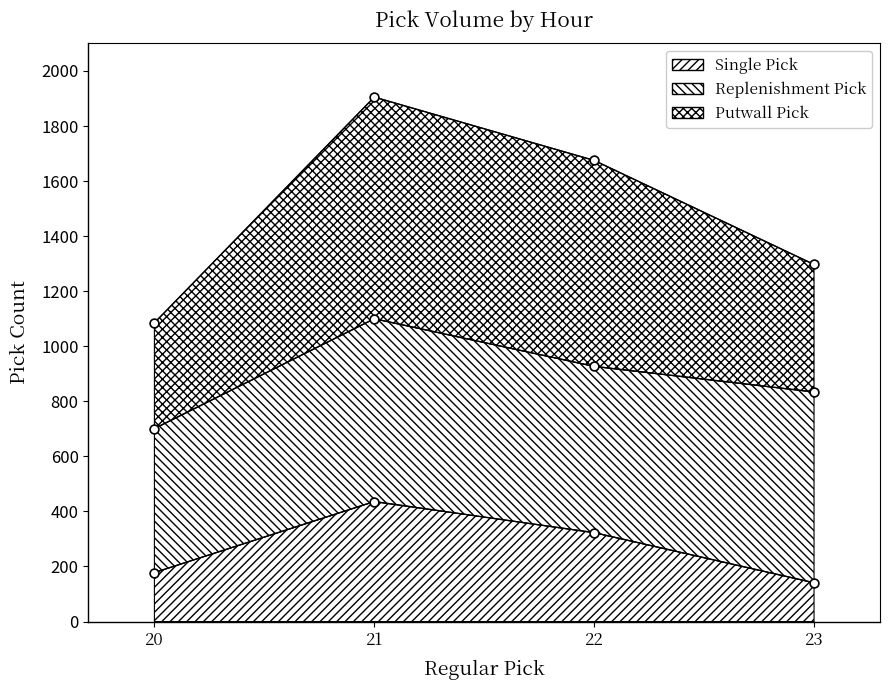

Which series contains the lowest Y value?

Single Pick